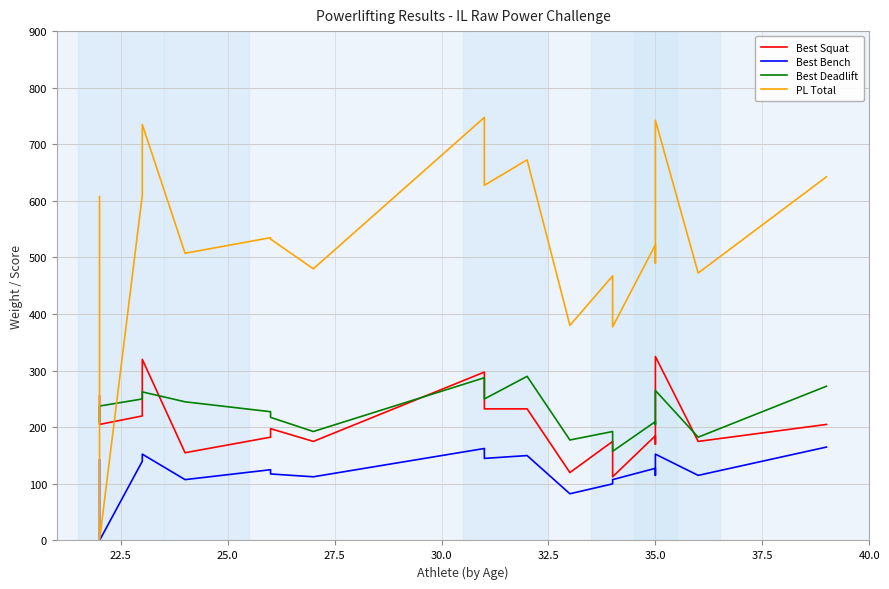

Is the value of Best Bench at 12 greater than the value of Best Deadlift at 37.5?

No